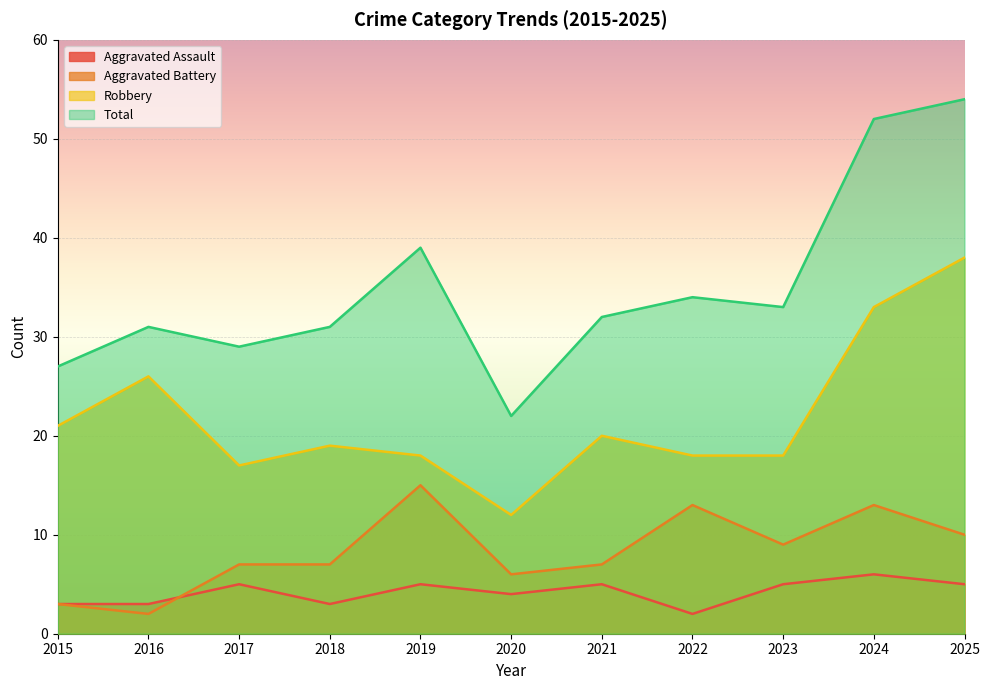

The Total series shows 33 at 2023. True or false?

True